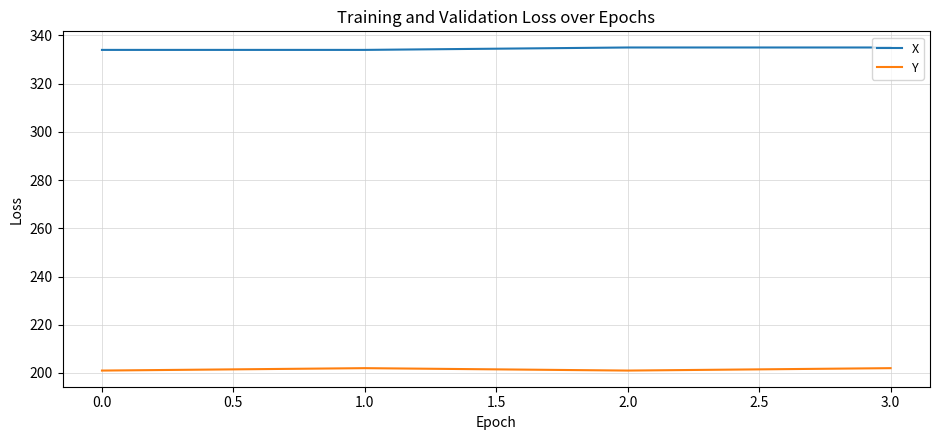

Rank the series at 2.0 from lowest to highest value.

Y, X